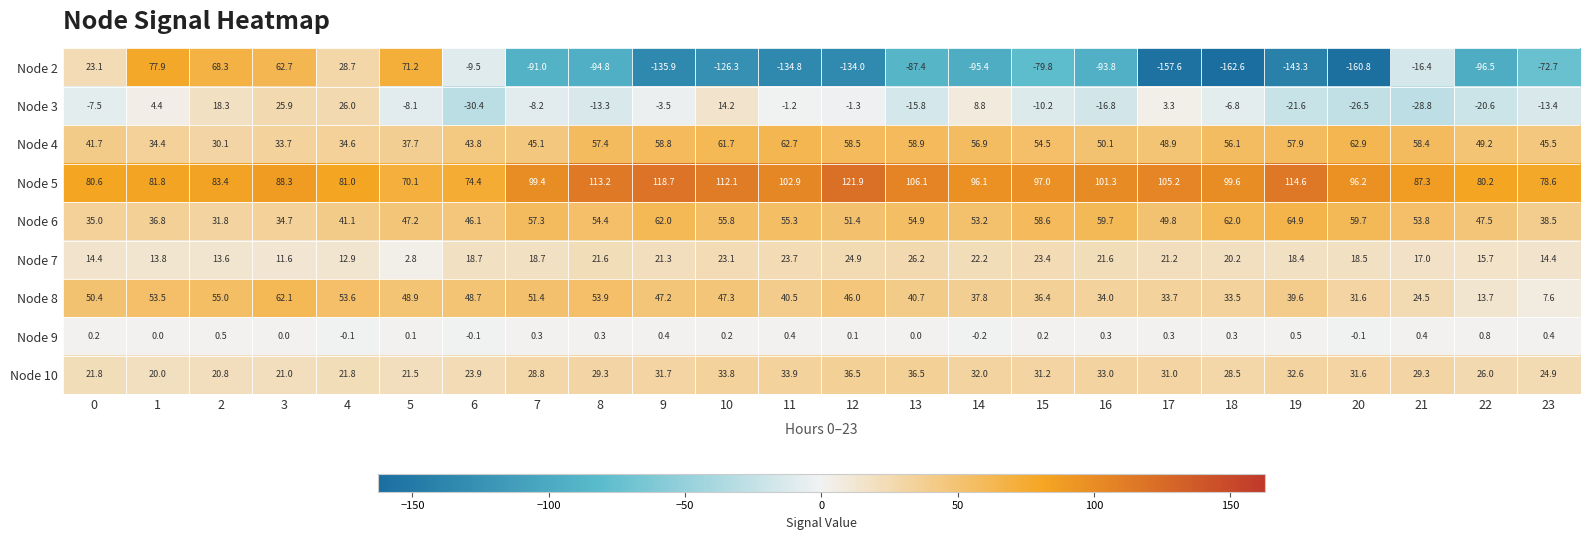

How many positive values does the Node 2 series have?

6